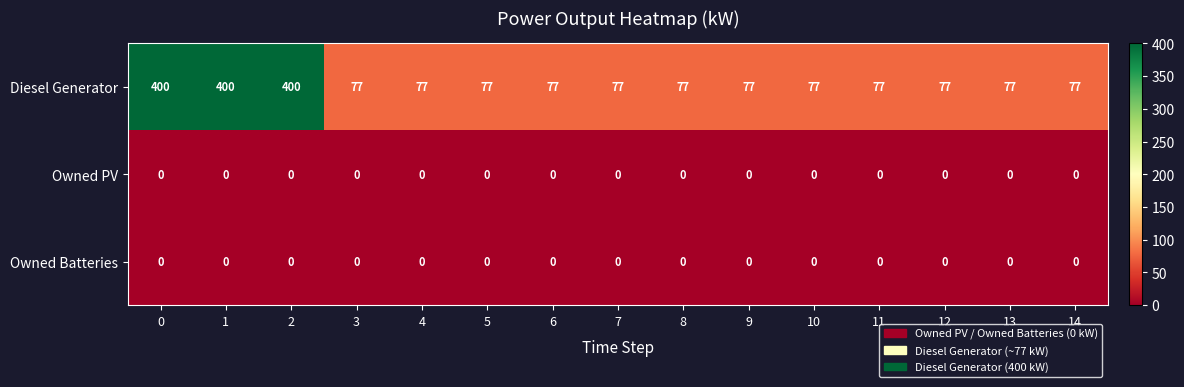

Count the number of categories in the chart.

15